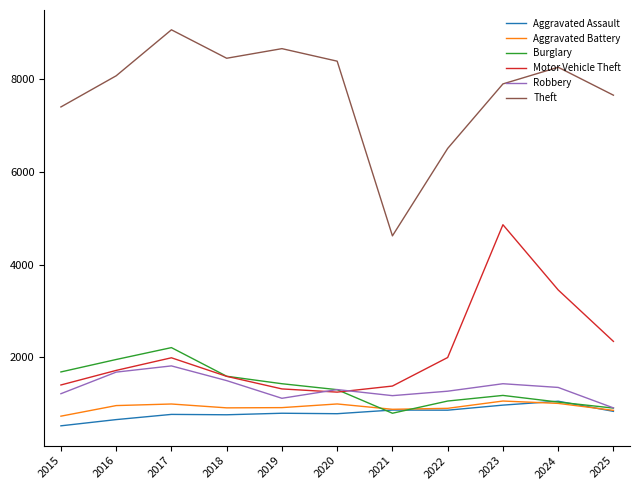

Is this an area chart (filled region under the line)?

No